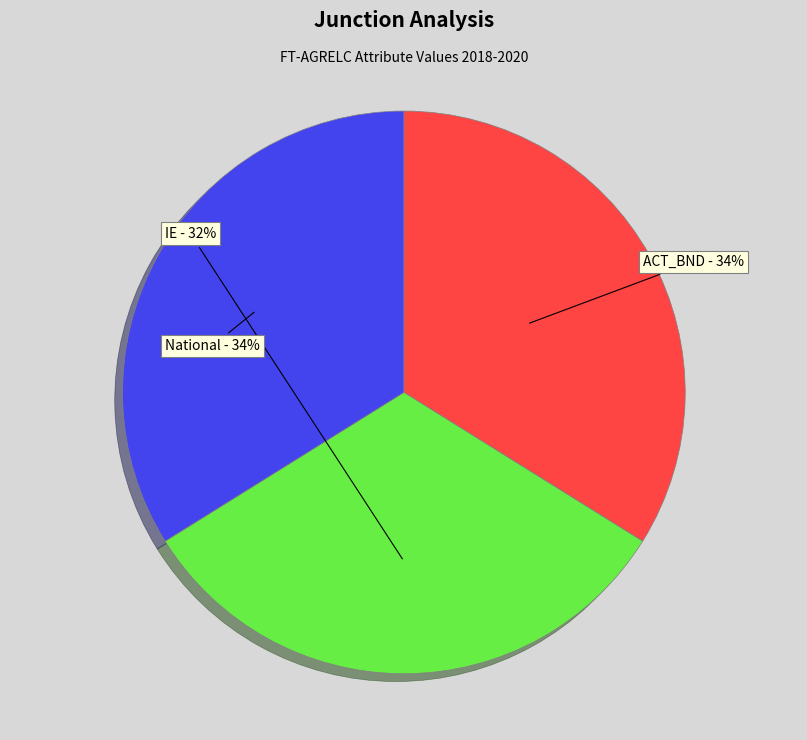

To the nearest percent, what is the combined percentage of National and IE?

66%